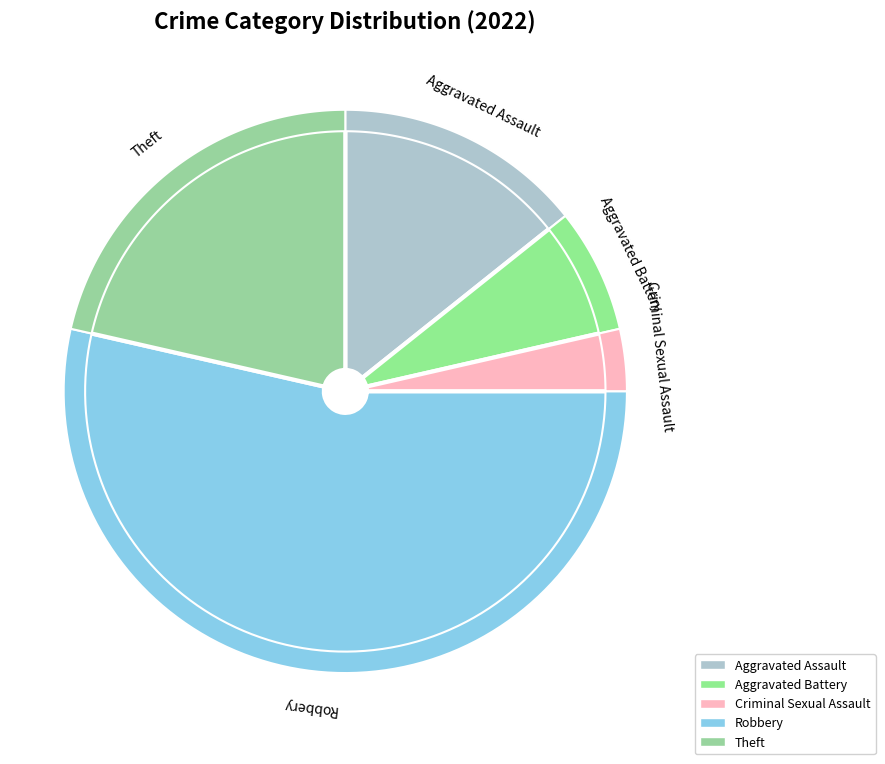

What percentage is the Theft slice, to the nearest percent?

21%